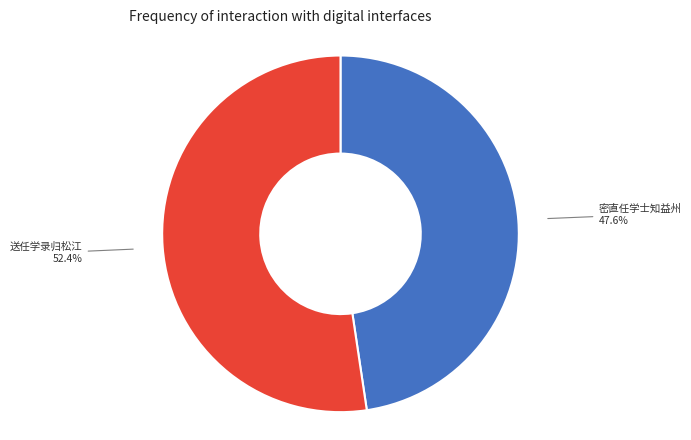

Does any single category account for the majority?

Yes